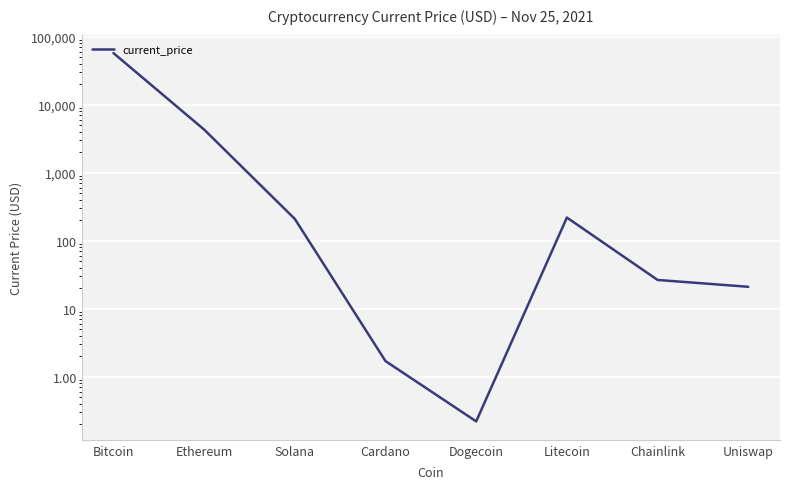

The chart shows a value of 1.7 at Cardano. True or false?

True